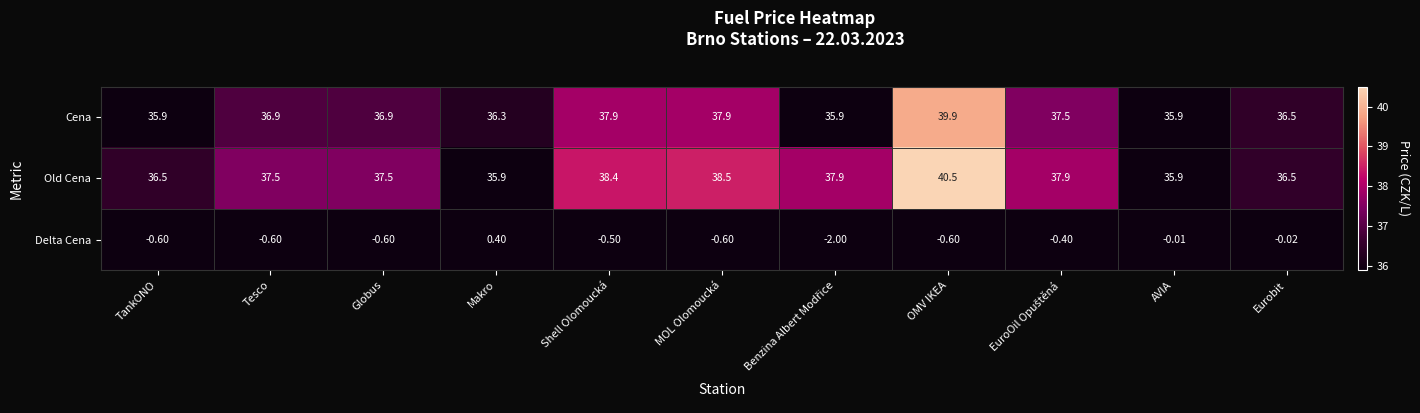

At which category does the chart reach its peak across all series?

OMV IKEA